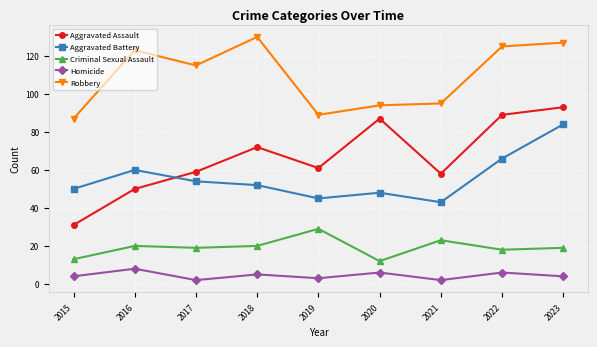

In Robbery, how many points are lower than both neighbors (excluding endpoints)?

2